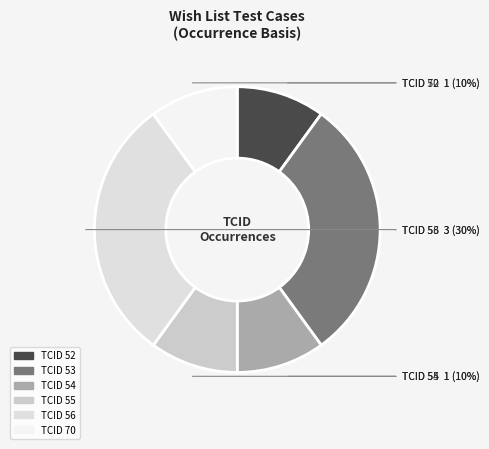

Combined, do TCID 53 and TCID 70 account for over 50%?

No